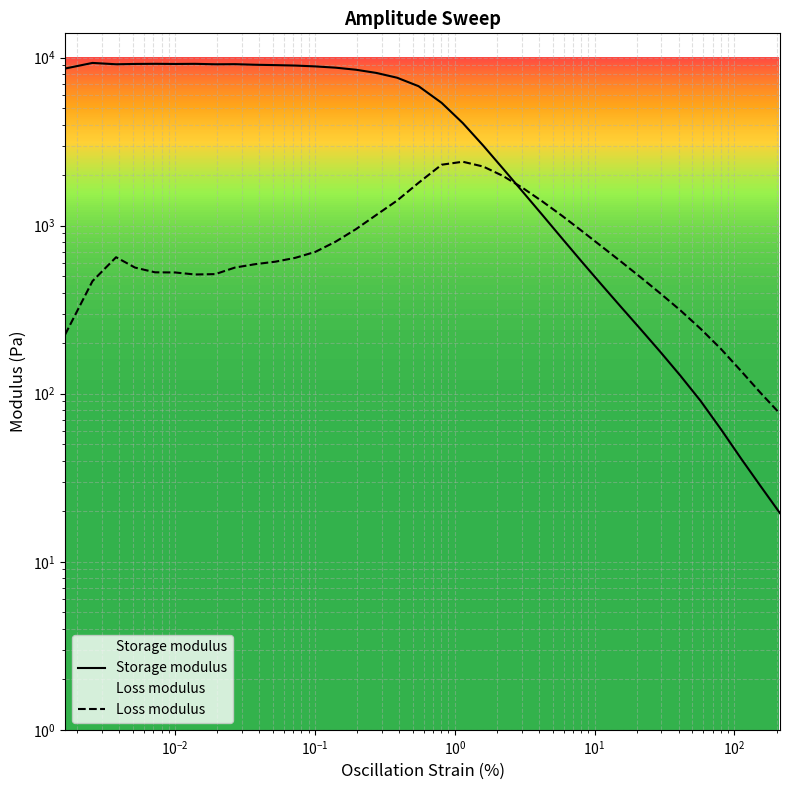

What is the maximum value for Storage modulus?

9302.6